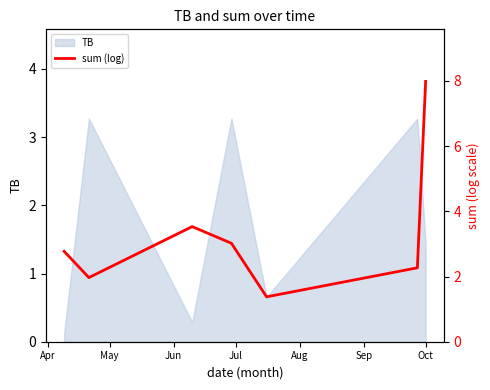

Where does the data first go above 2?

Apr